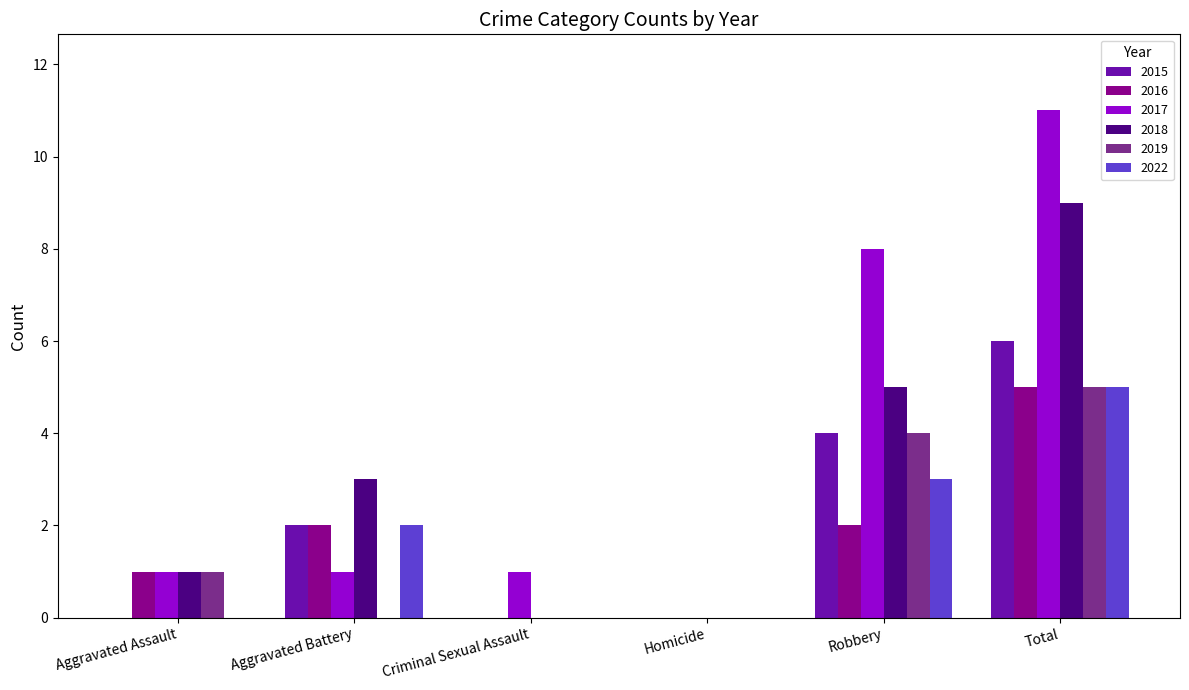

What is the sum of the 2018 values at Total and Robbery?

14